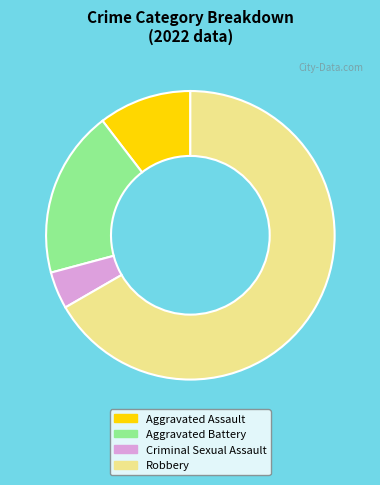

Does Robbery account for over 50% of the chart?

Yes